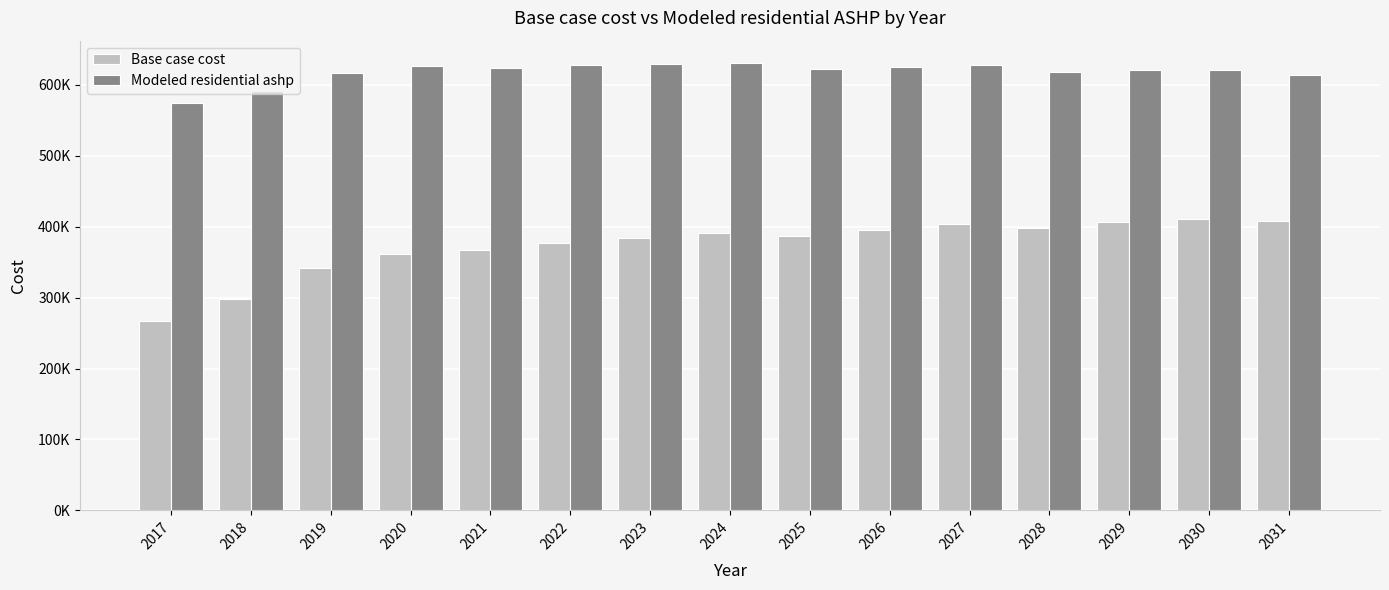

Rank the series at 2027 from lowest to highest value.

Base case cost, Modeled residential ashp